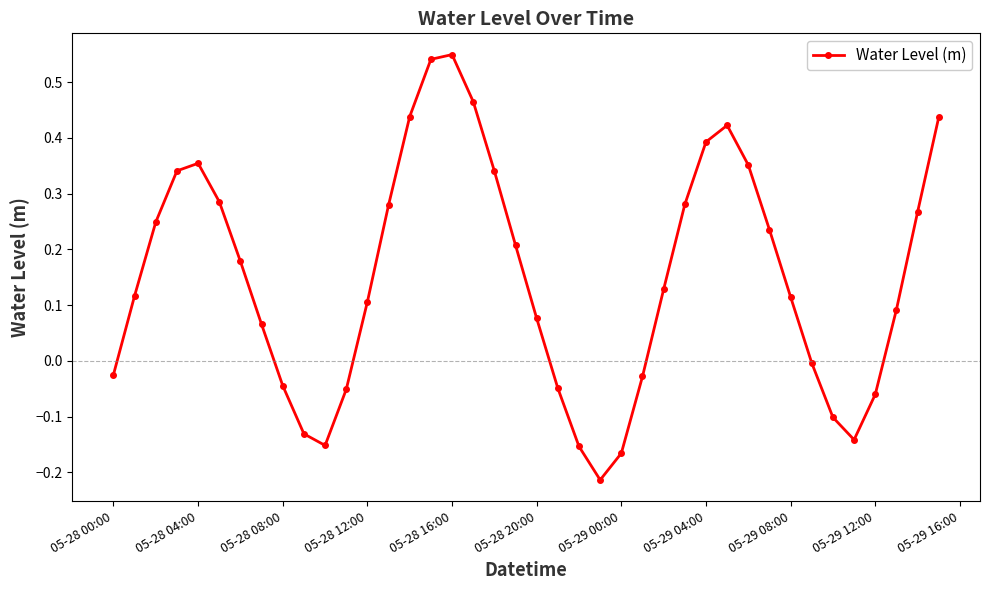

What is the sum of all values?

6.0